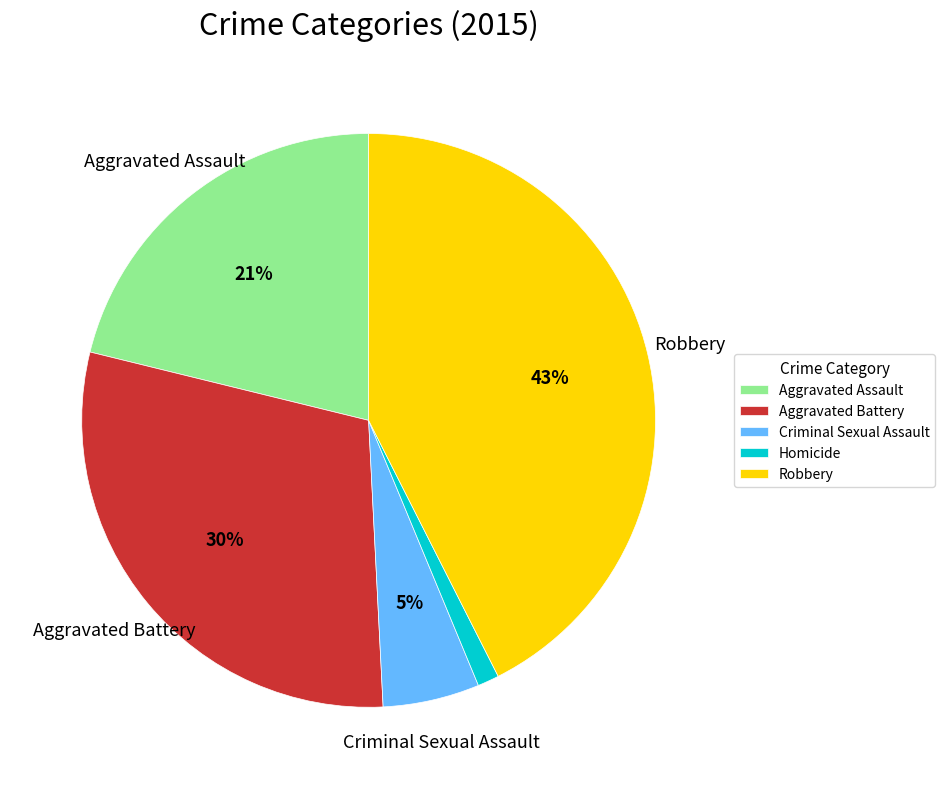

Is it true that Aggravated Assault is 32% of the pie?

False